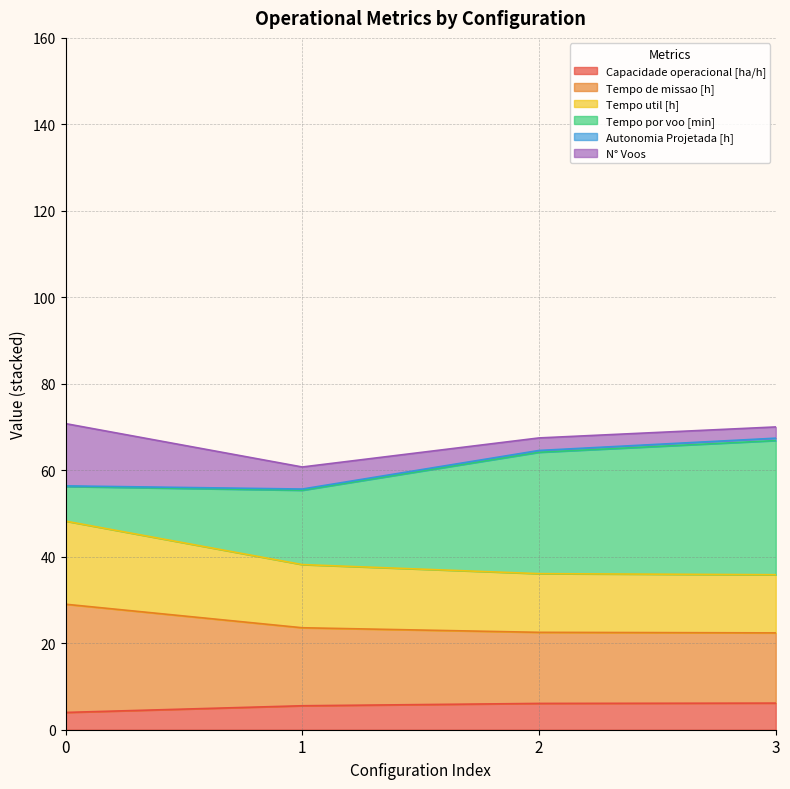

True or false: Tempo util [h] has more than 2 points higher than both neighbors.

False